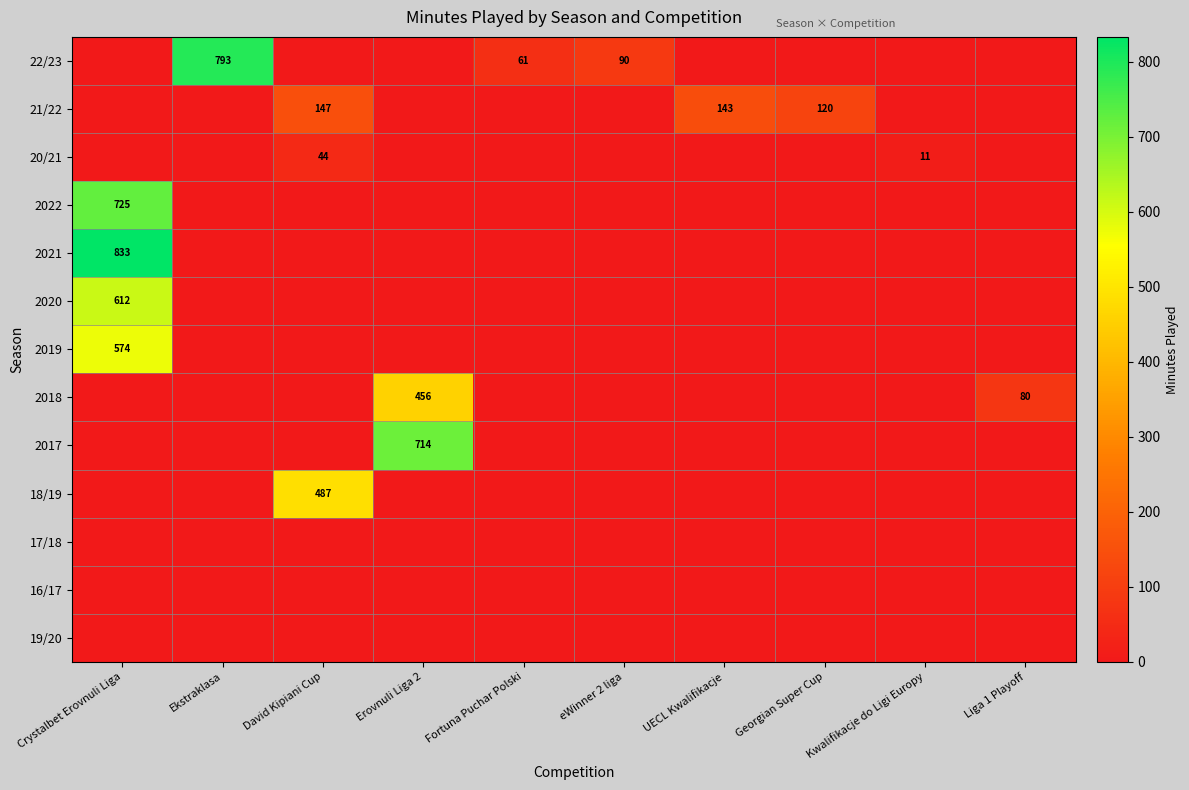

What is the sum of all 22/23 values?

944